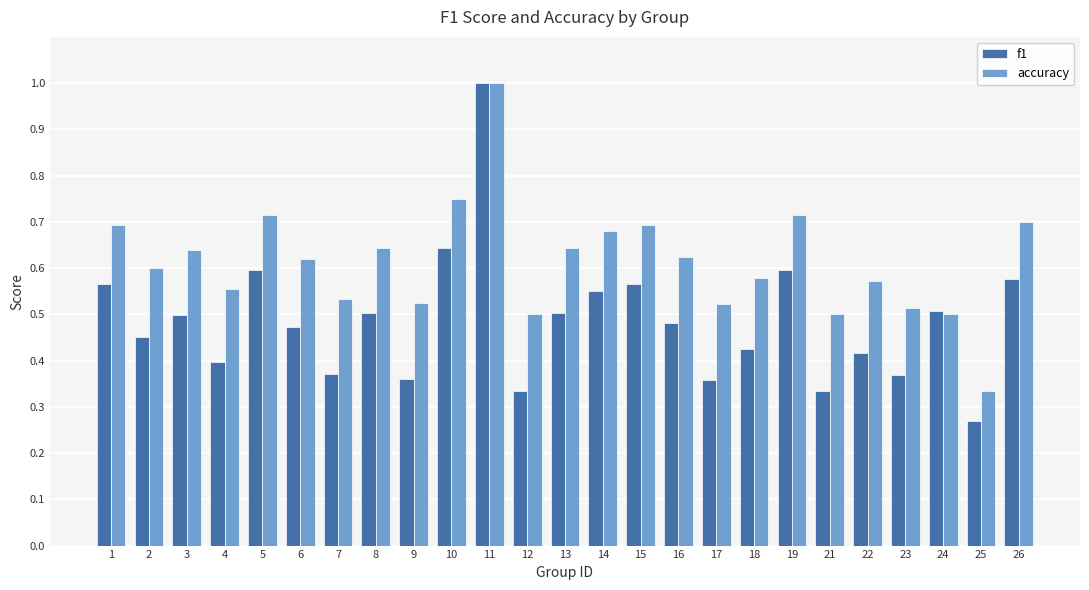

Where is f1 nearest to the value 0?

25